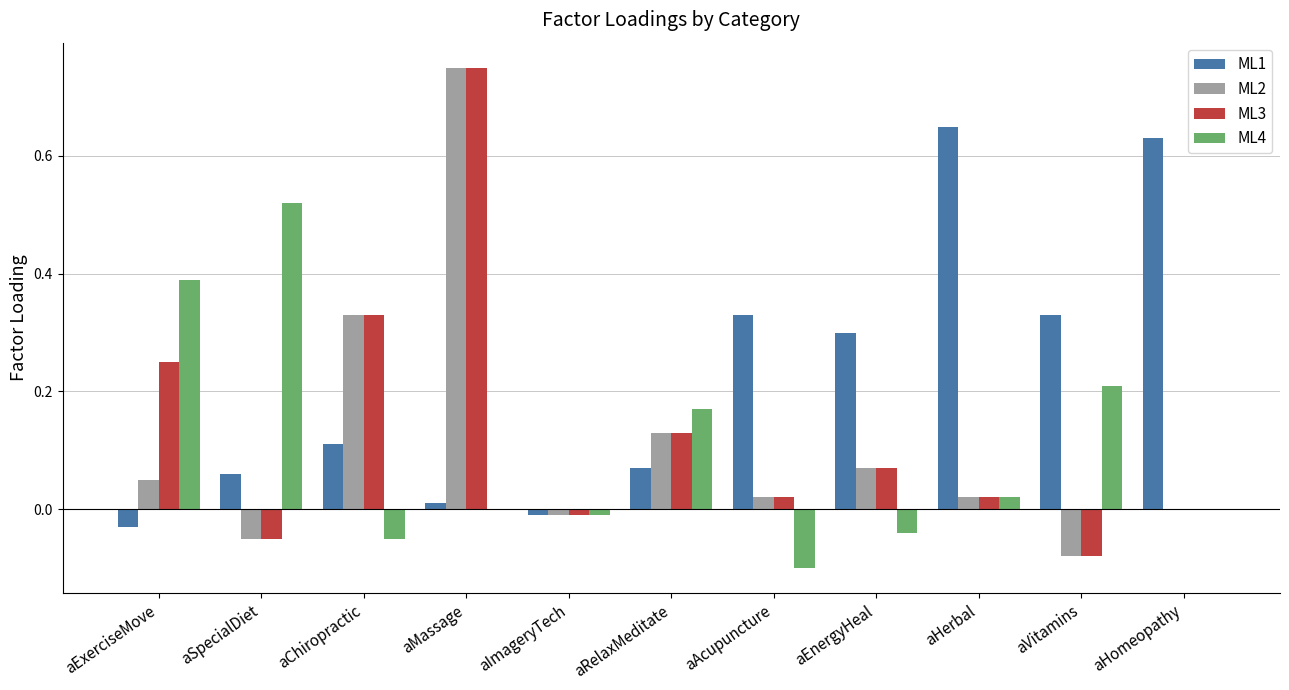

The value of ML4 at aMassage is -0.3. True or false?

False